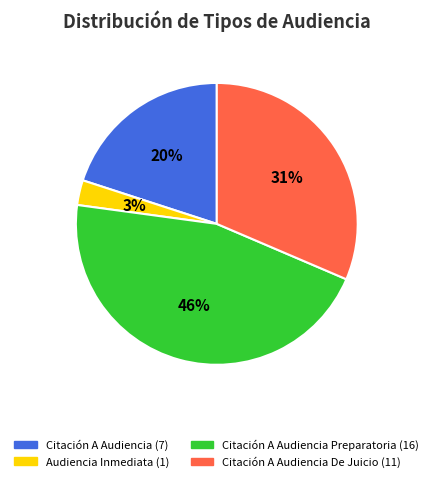

To the nearest percent, what is the average slice percentage?

25%